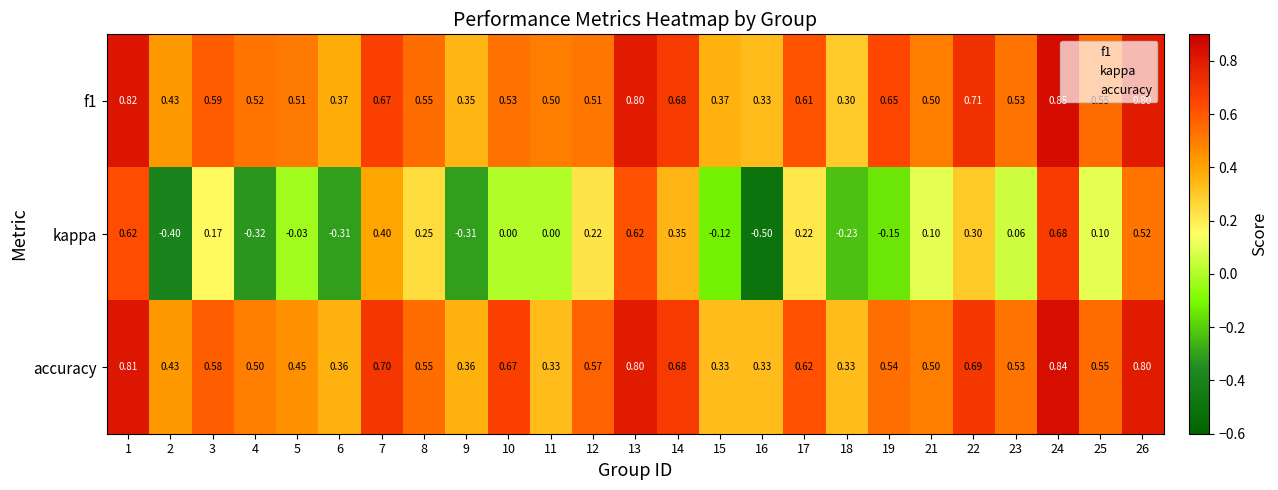

At which category is the sum across all series the highest?

24